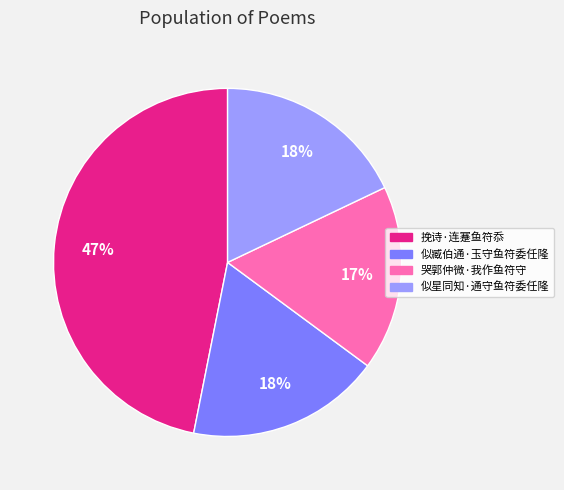

To the nearest percent, what is the combined percentage of 哭郭仲微·我作鱼符守 and 挽诗·连蹇鱼符忝?

64%